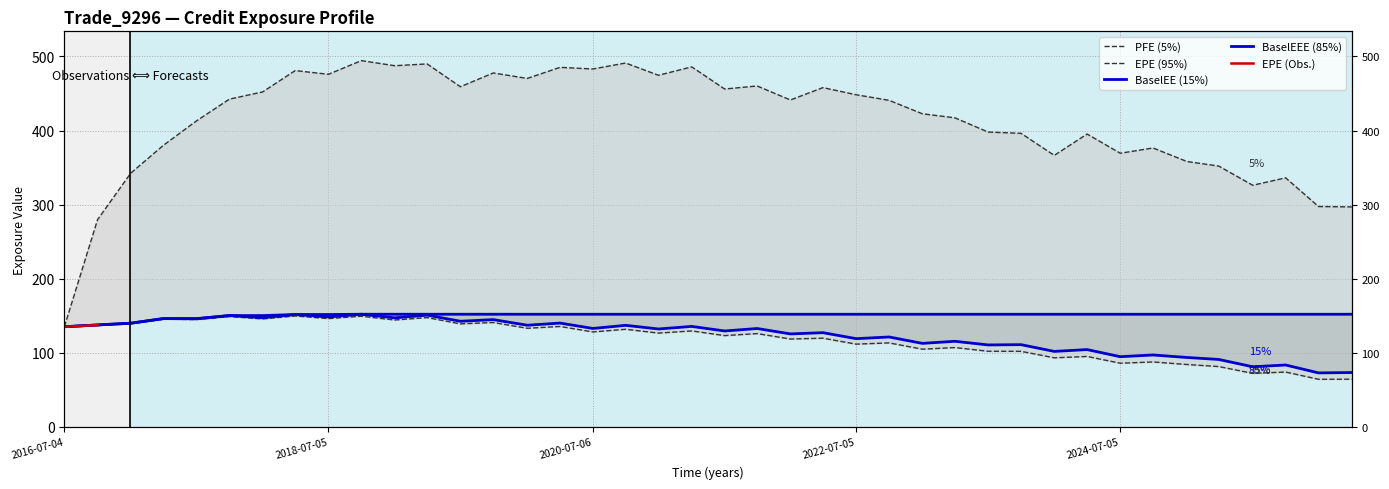

Does the chart have visible grid lines?

Yes